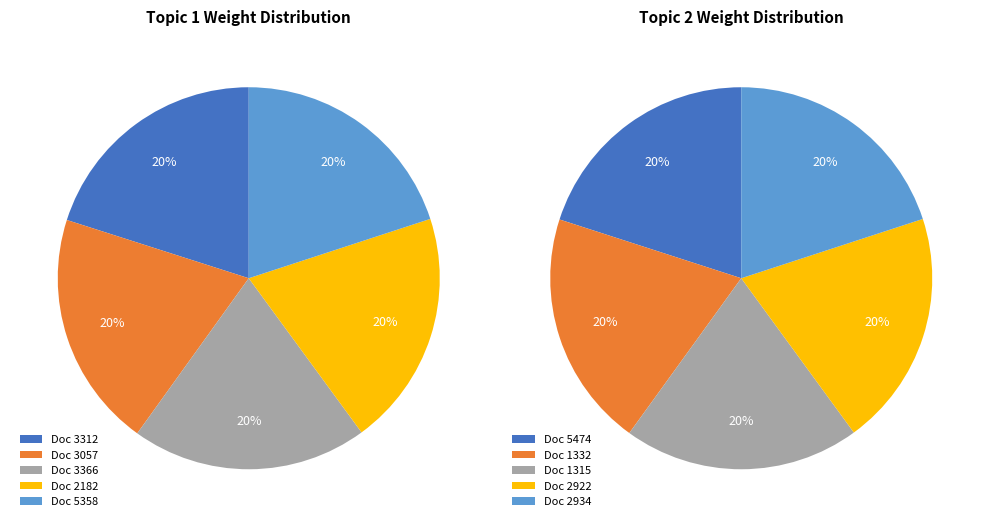

Is 2 the majority of the pie?

No